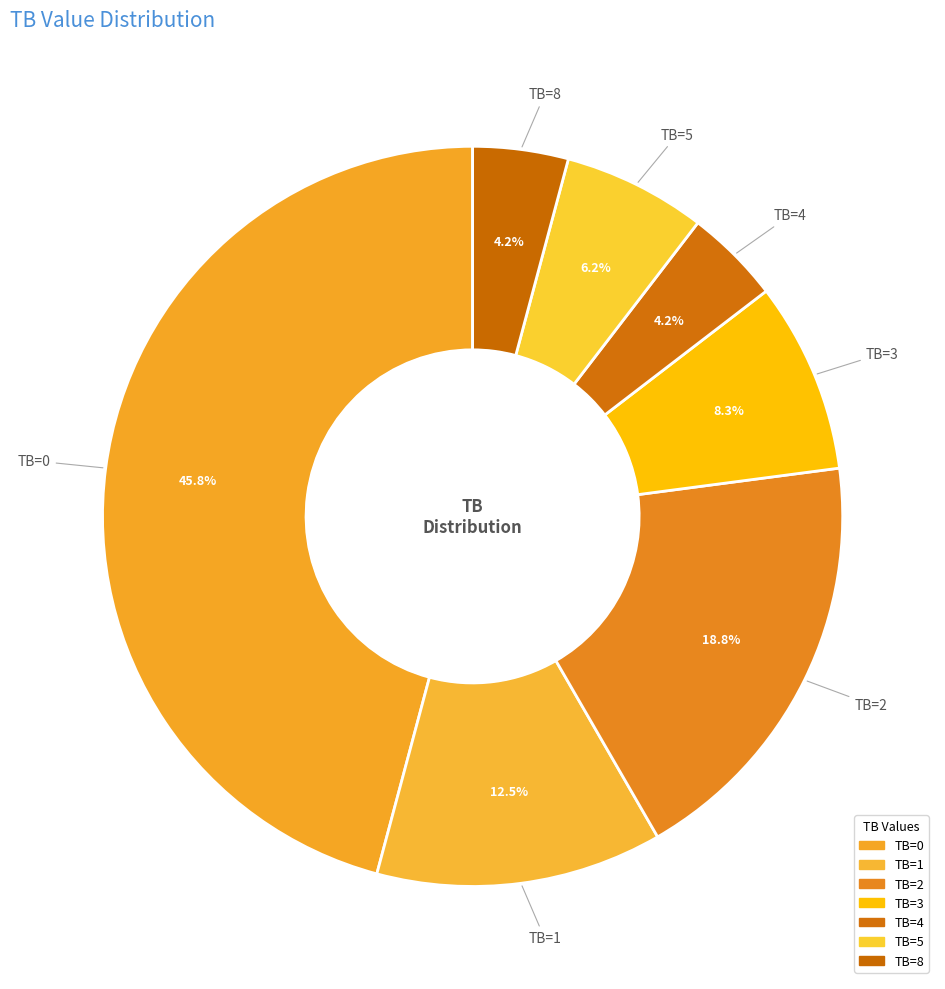

Approximately how many times larger is the value at TB=8 compared to TB=2?

0.2